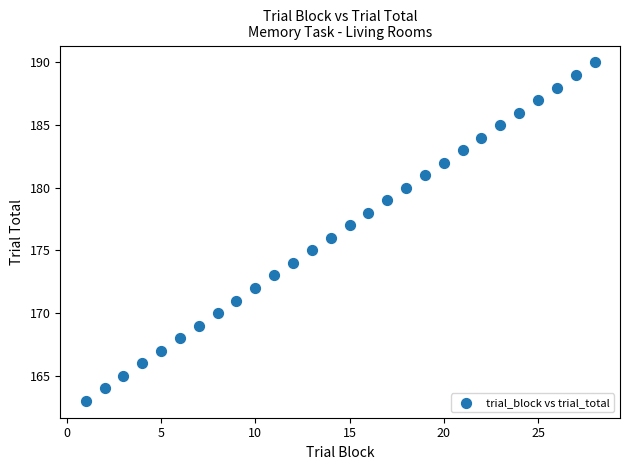

What is the range of X values (max minus min)?

27